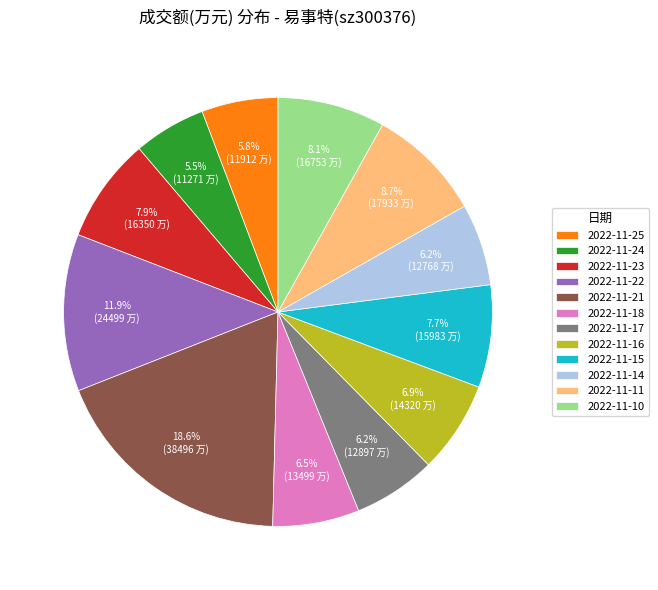

Between 2022-11-15 and 2022-11-18, which is larger?

2022-11-15